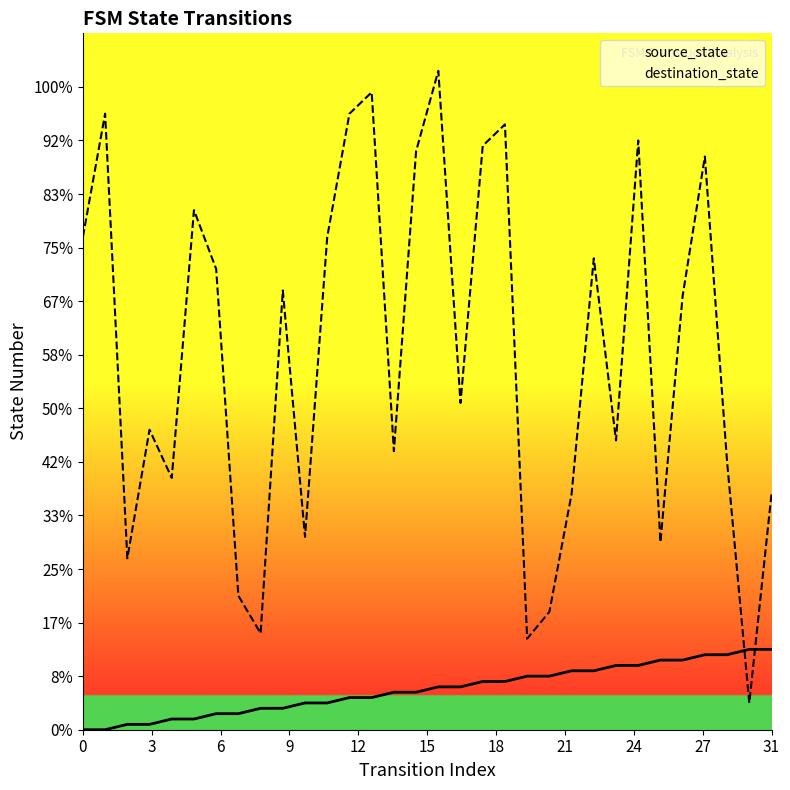

What are all the series names shown in the legend?

source_state, destination_state